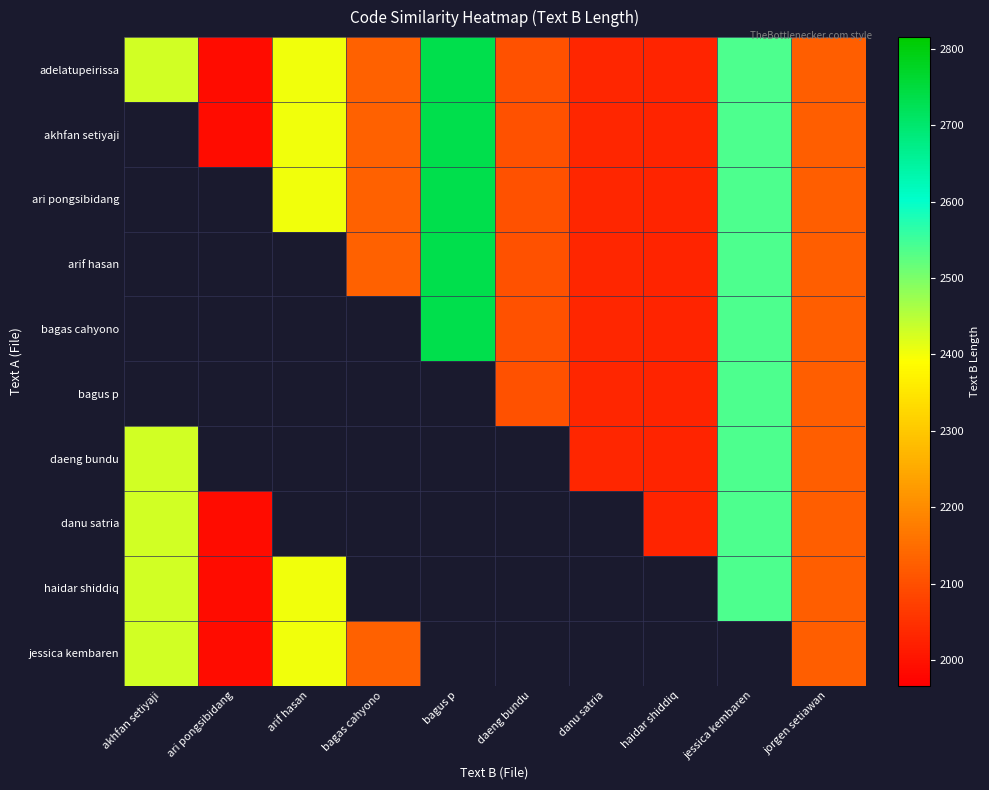

Rank the categories by adelatupeirissa value from highest to lowest.

bagus p, jessica kembaren, akhfan setiyaji, arif hasan, bagas cahyono, jorgen setiawan, daeng bundu, danu satria, haidar shiddiq, ari pongsibidang